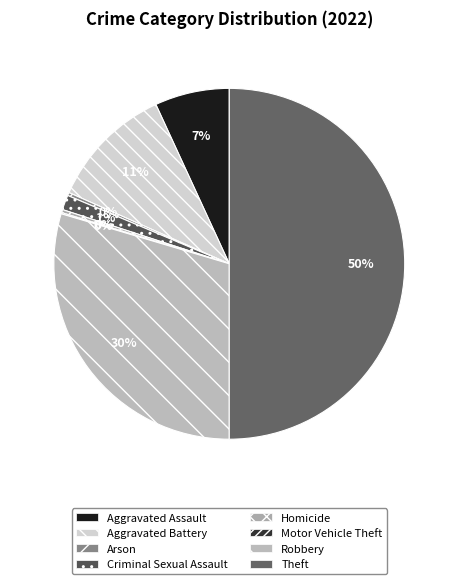

The Aggravated Assault slice represents 7% of the pie. True or false?

True